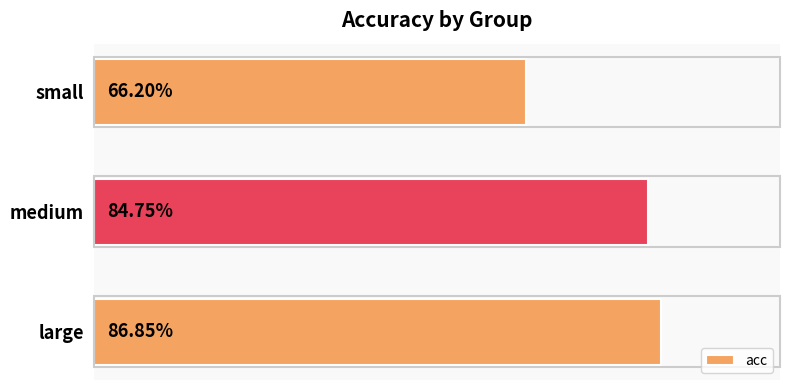

Does the chart contain stacked bars?

No